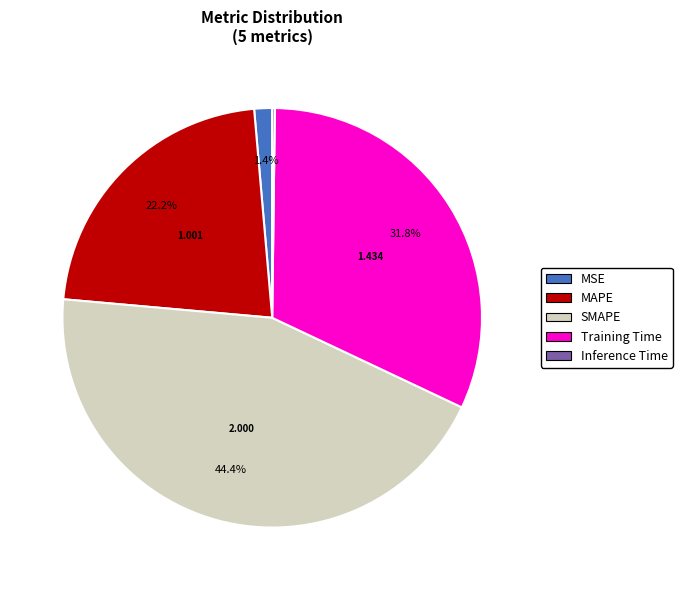

Does MSE represent more than half of the total?

No